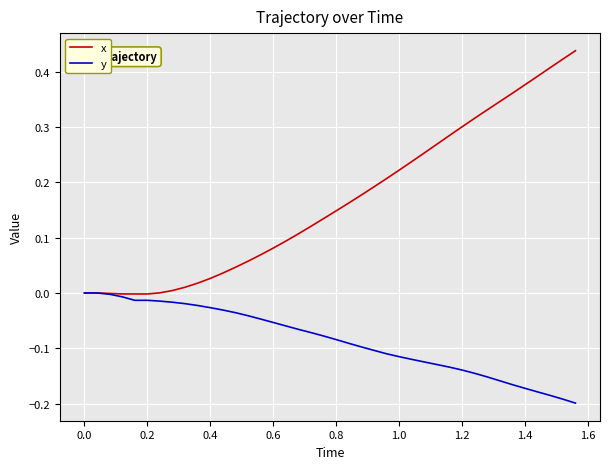

Count the number of categories in the chart.

40